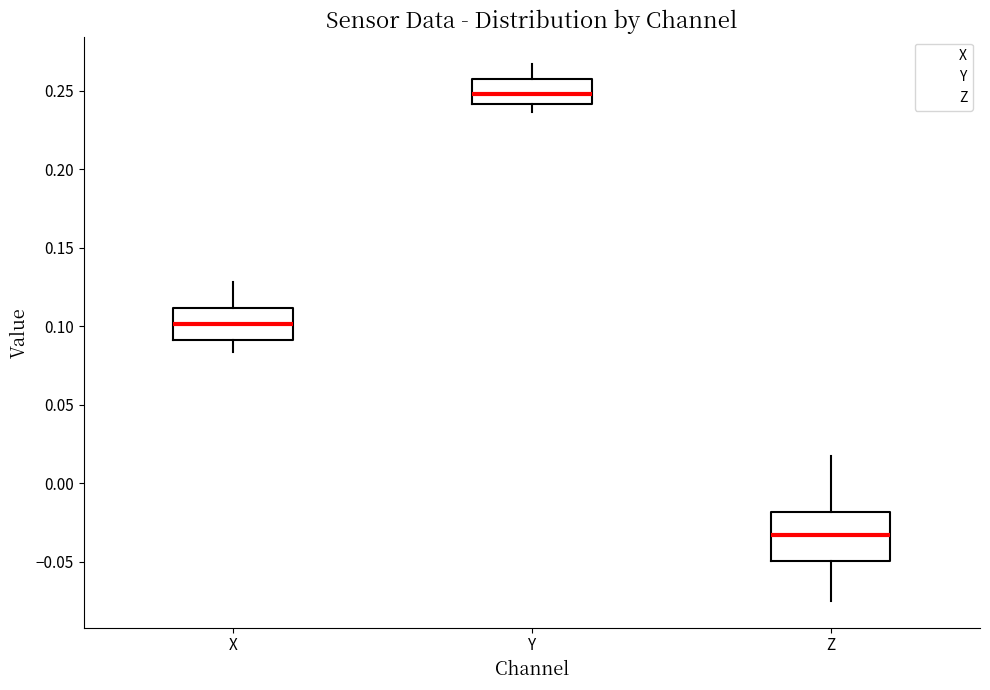

Reading left to right, transcribe this box plot: for each box, give where its median line is, the range the box spans, and where its two whiskers end, as read against the y-axis. The values are not printed on the chart, so give them approximately, as read against the axis.

X: median 0.100, box 0.090 to 0.110, whiskers 0.085 to 0.130
Y: median 0.250, box 0.240 to 0.255, whiskers 0.235 to 0.265
Z: median -0.035, box -0.050 to -0.020, whiskers -0.075 to 0.015